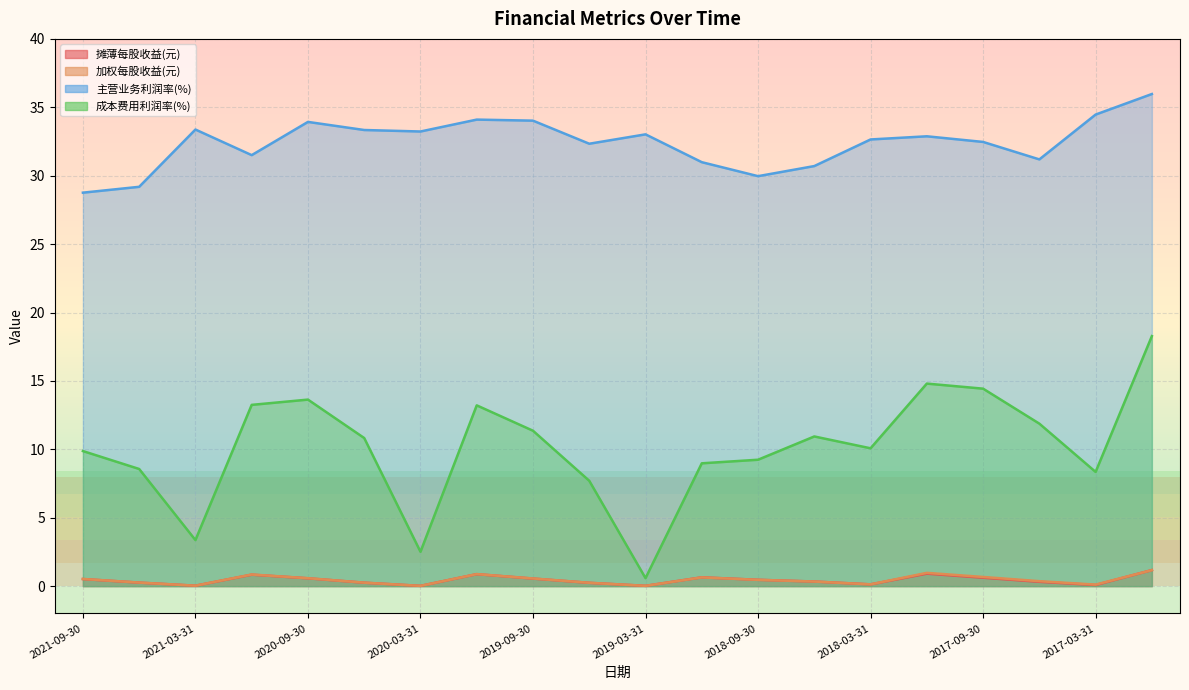

True or false: 加权每股收益(元) has more than 0 interior local peaks.

True